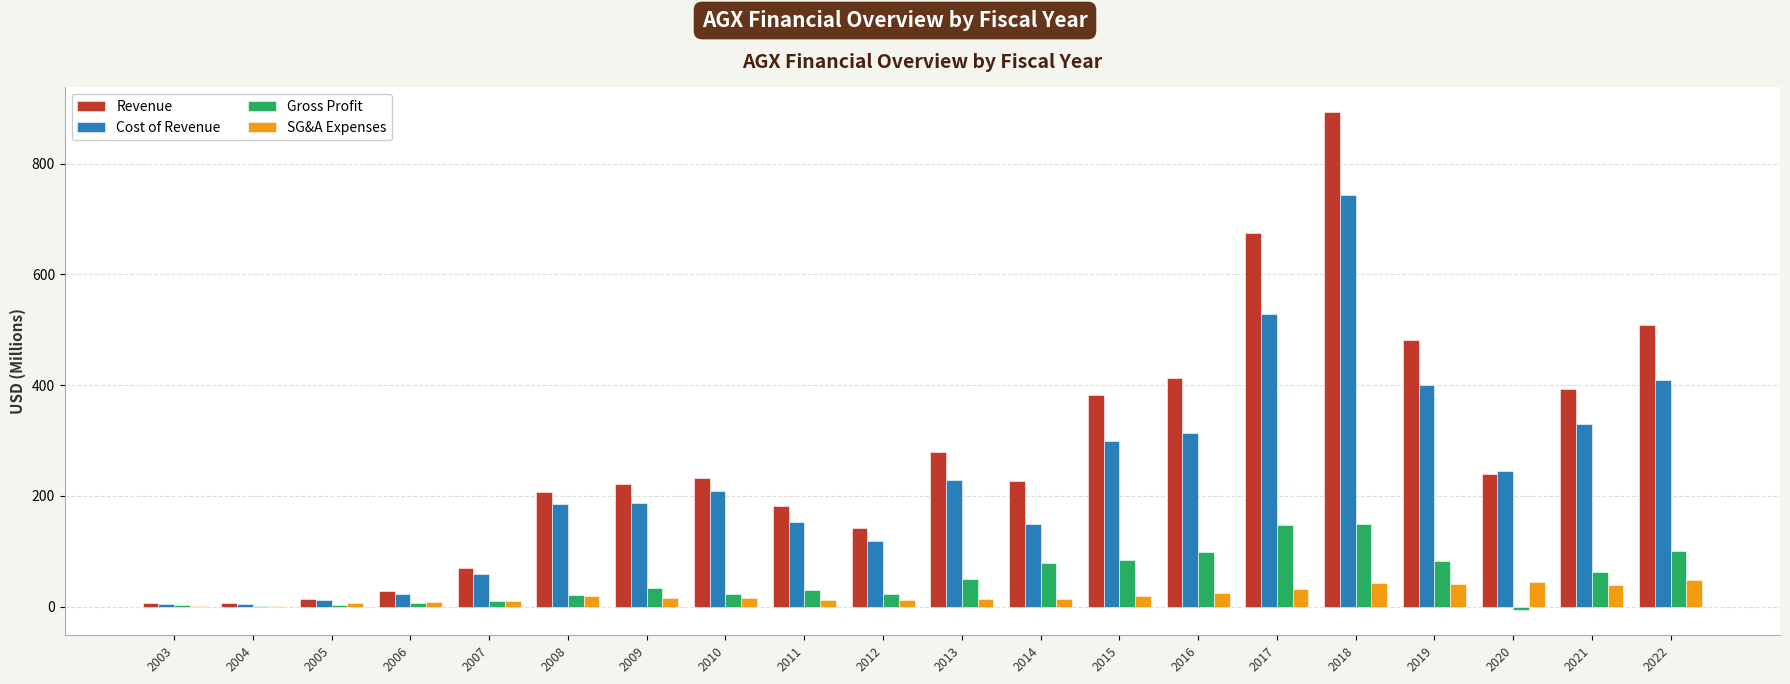

Read the Gross Profit value at 2014.

78.8